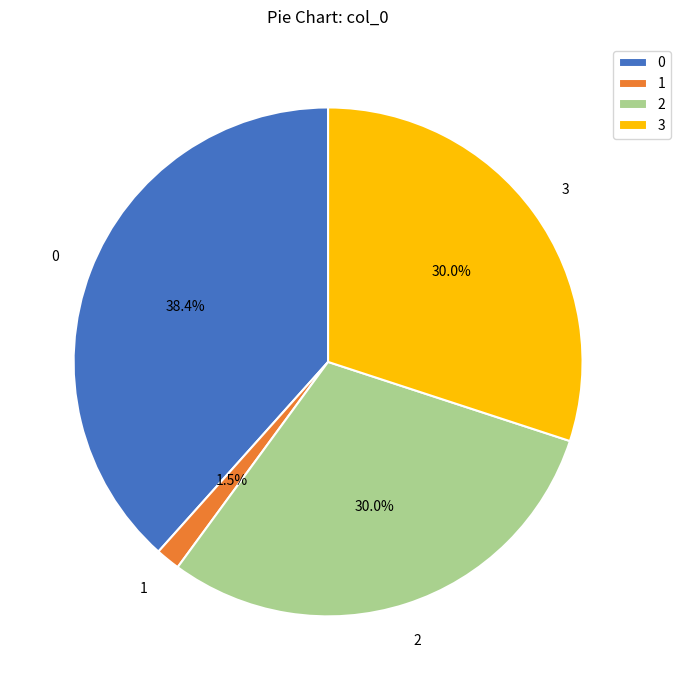

Do 3 and 2 together represent more than half of the pie?

Yes